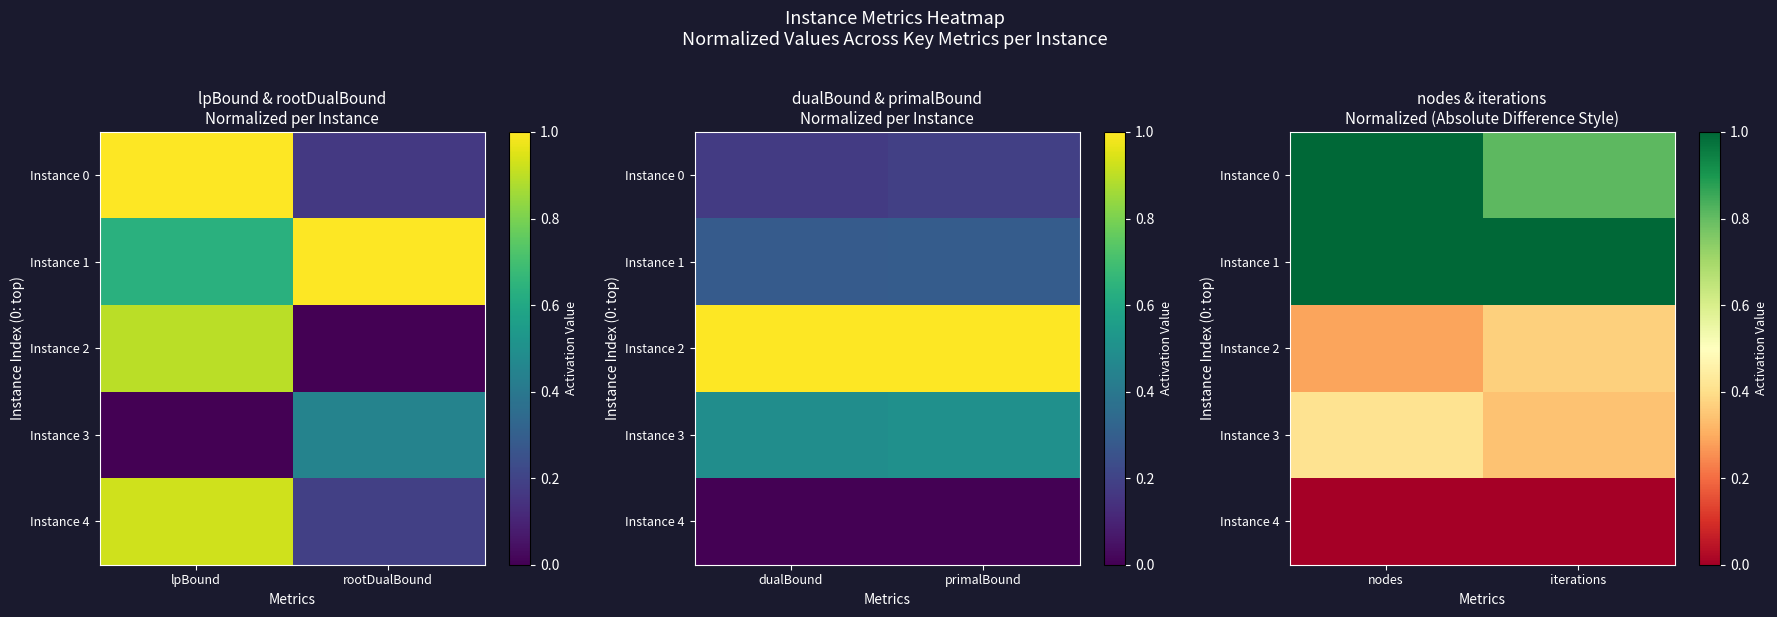

What is the spread (max minus min) of values at iterations?

1.0